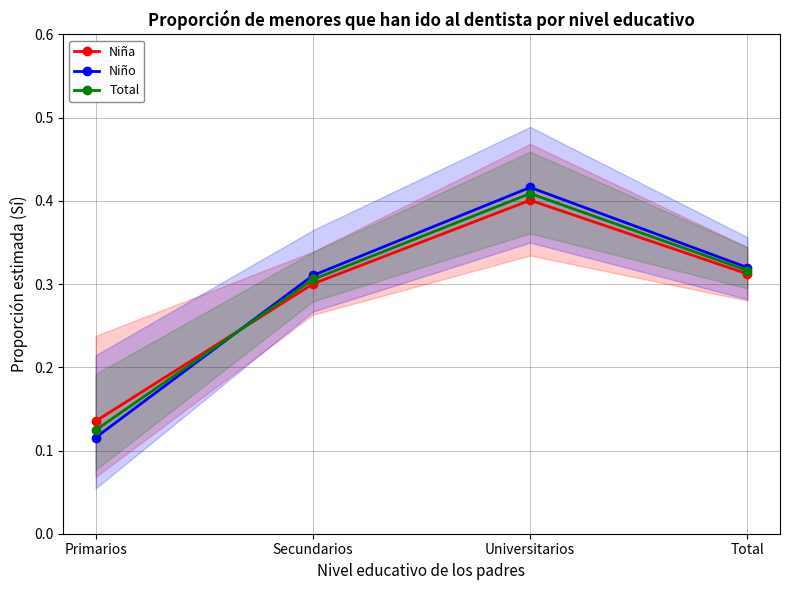

Which series has the widest spread of values?

Niño